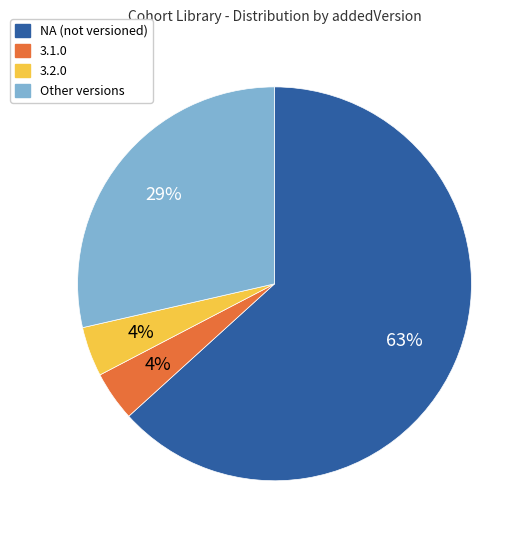

True or false: NA accounts for 75% of the total.

False